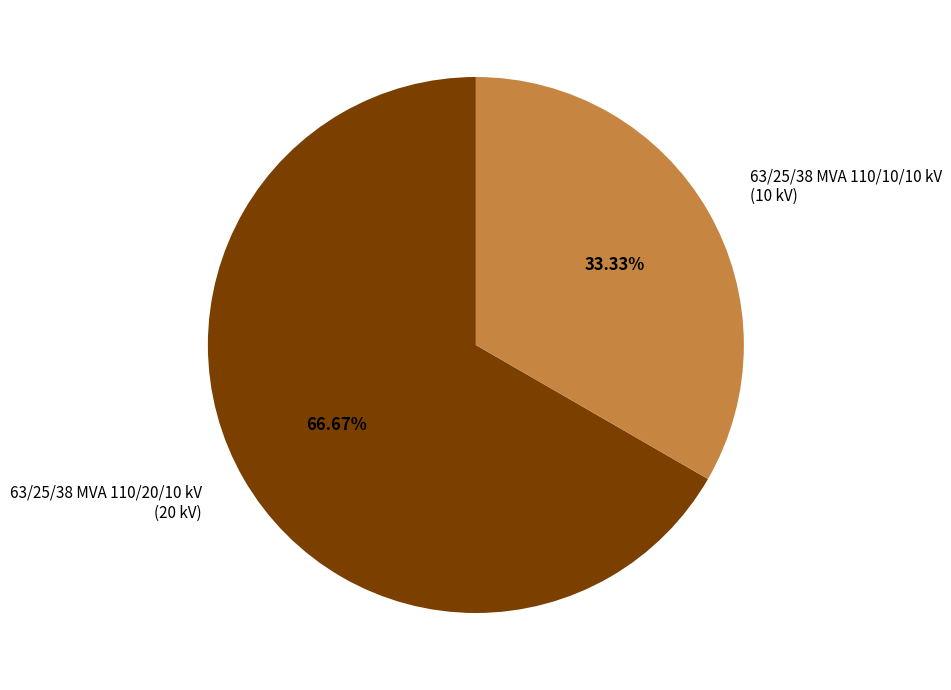

Combined, what portion of the pie is 63/25/38 MVA 110/10/10 kV and 63/25/38 MVA 110/20/10 kV?

100.0%